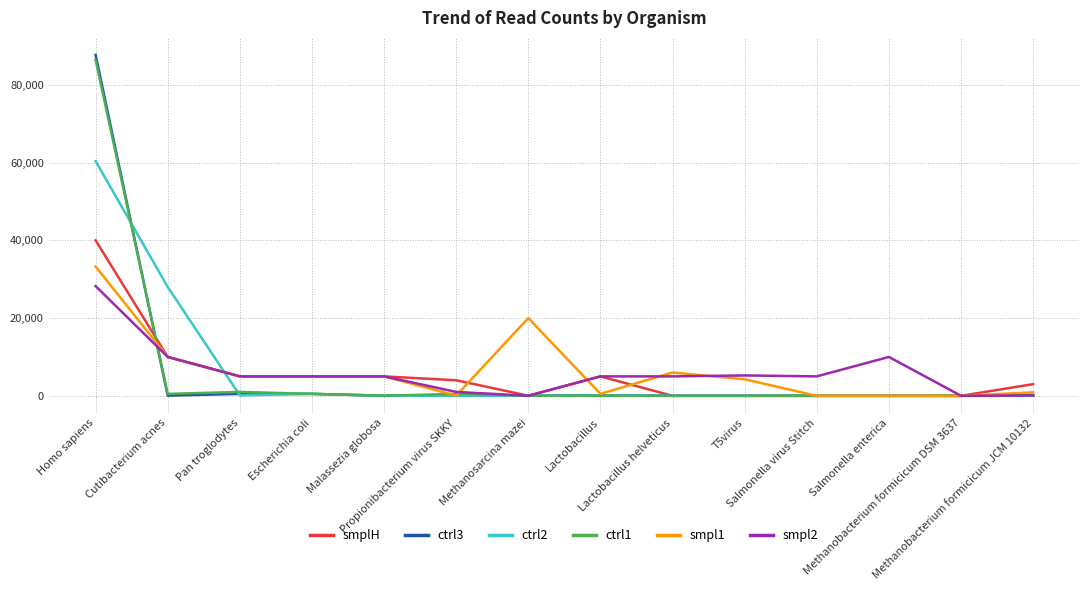

What is the average value of the ctrl3 series?

6370